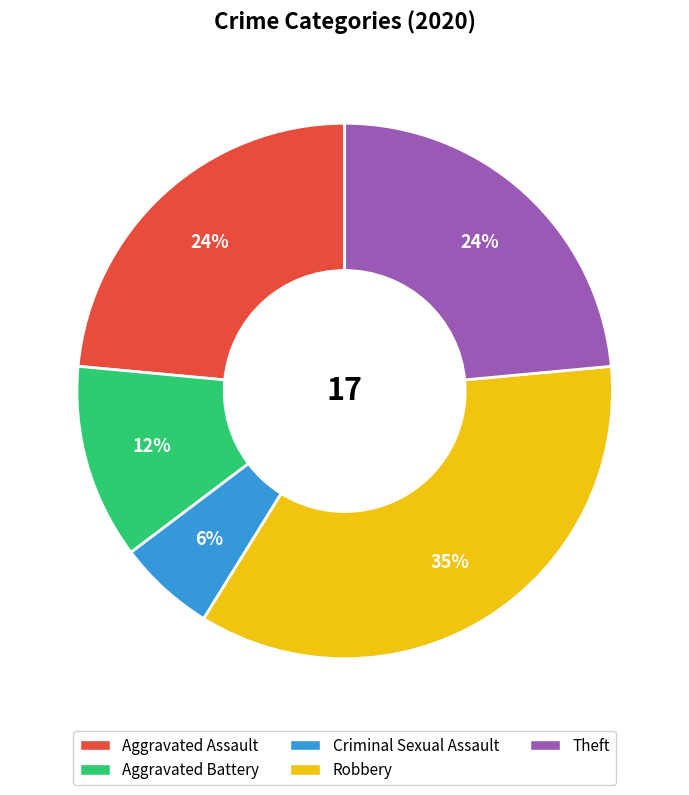

To the nearest percent, what is the average slice percentage?

20%